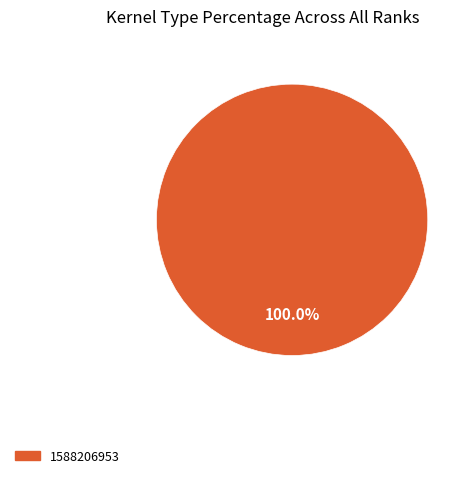

Is there a majority slice in this chart?

Yes